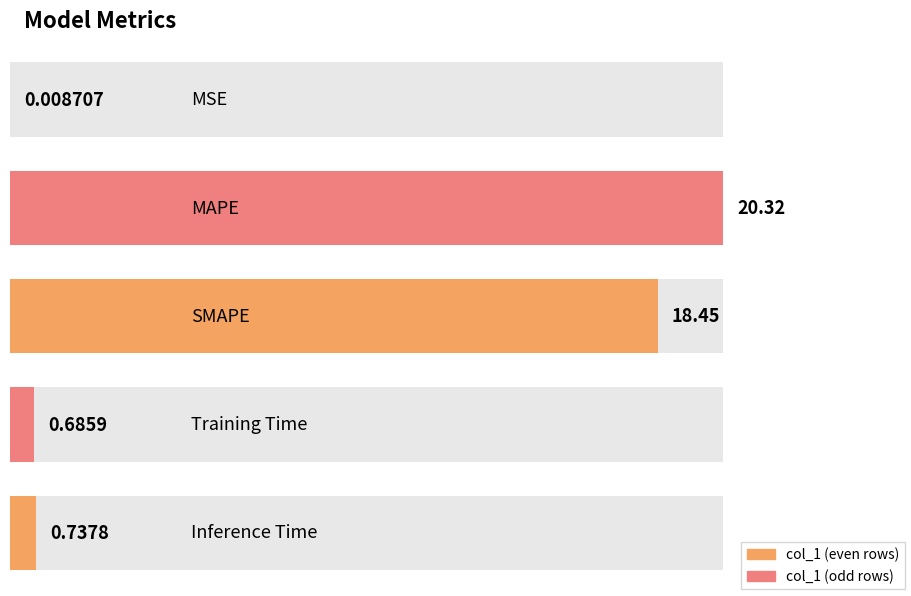

Rank the categories by value from lowest to highest.

MSE, Training Time, Inference Time, SMAPE, MAPE